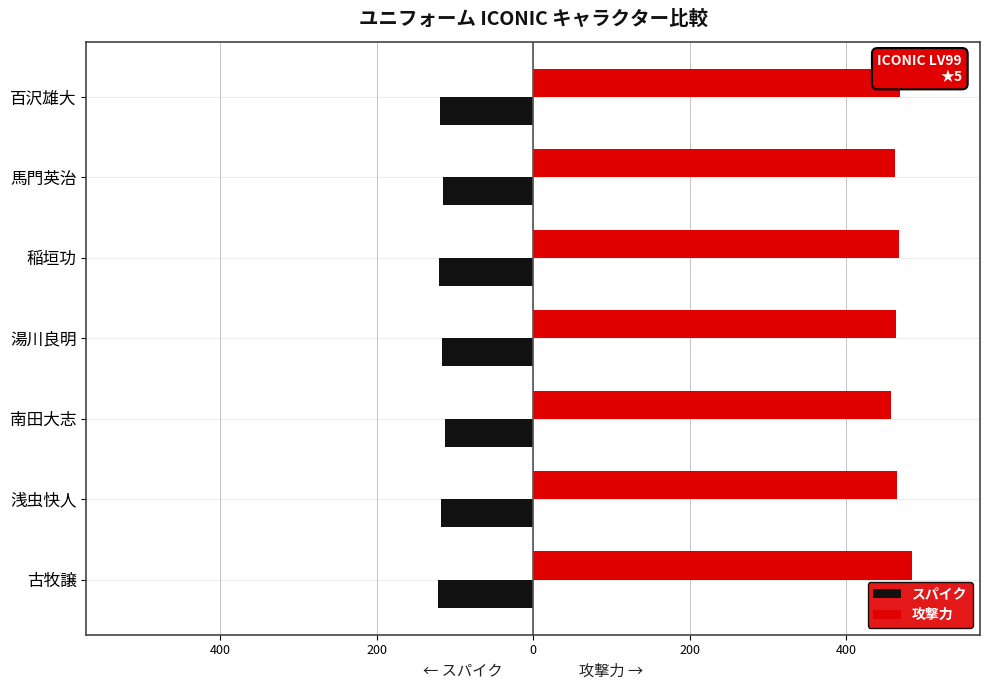

What are all the series names shown in the legend?

スパイク, 攻撃力